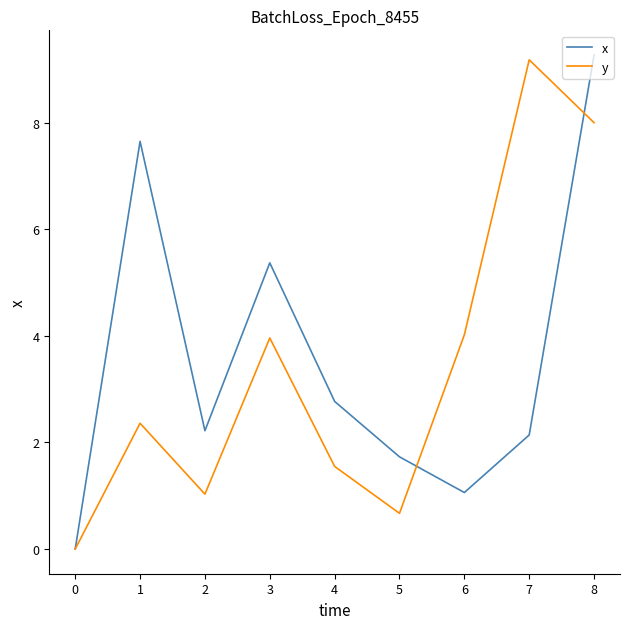

List the series in order of their peak value, lowest first.

y, x